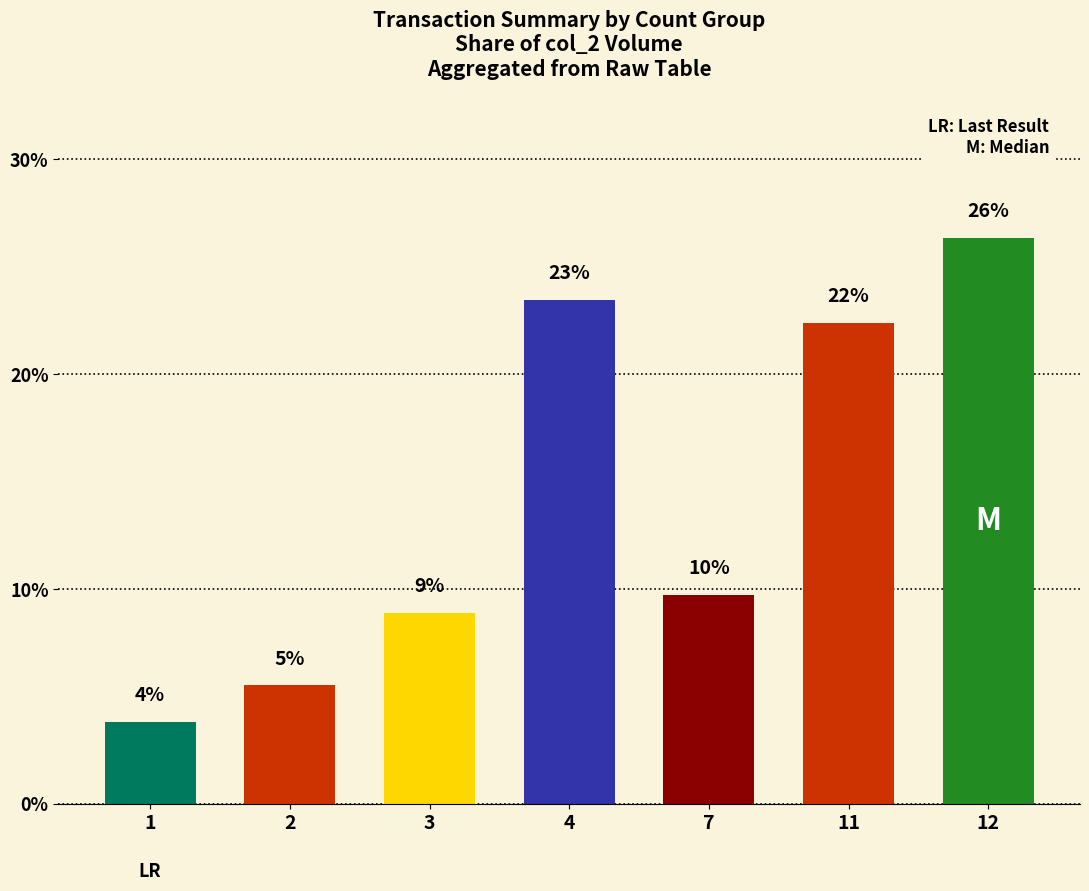

How many bars are there in total?

7